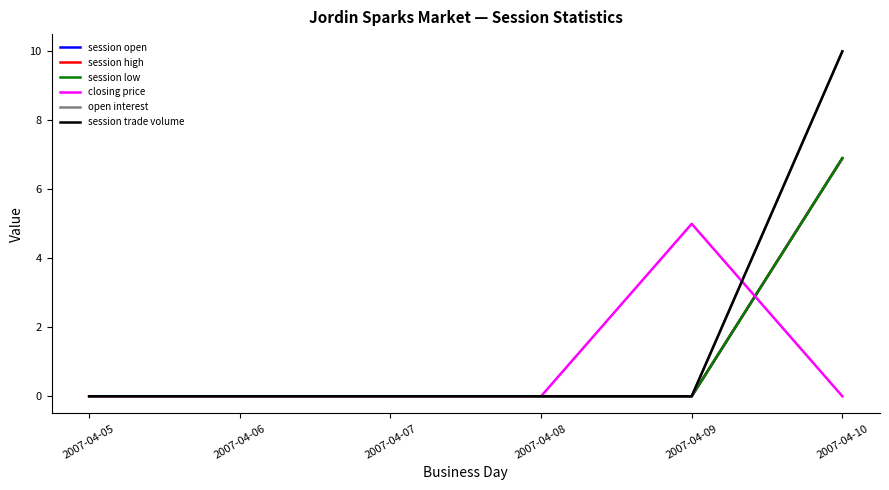

Reading left to right, what are all the values shown in this chart?

session open: 0.0	0.0	0.0	0.0	0.0	6.9
session high: 0.0	0.0	0.0	0.0	0.0	6.9
session low: 0.0	0.0	0.0	0.0	0.0	6.9
closing price: 0.0	0.0	0.0	0.0	5.0	0.0
open interest: 0.0	0.0	0.0	0.0	0.0	10.0
session trade volume: 0.0	0.0	0.0	0.0	0.0	10.0